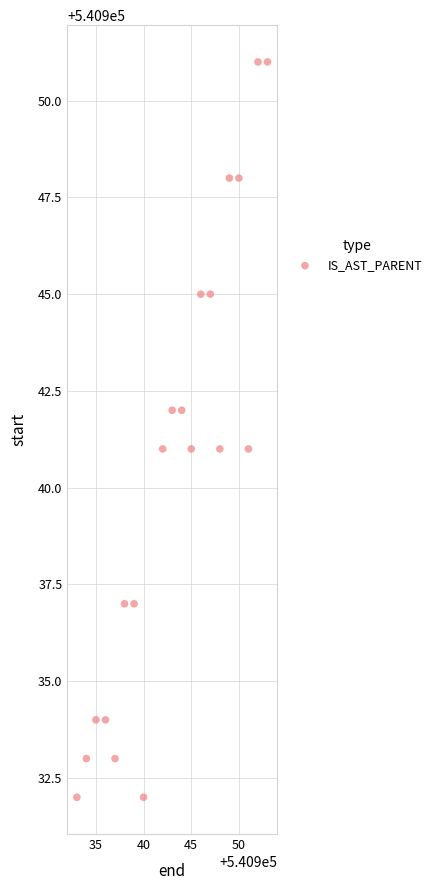

What is the range of X values (max minus min)?

20